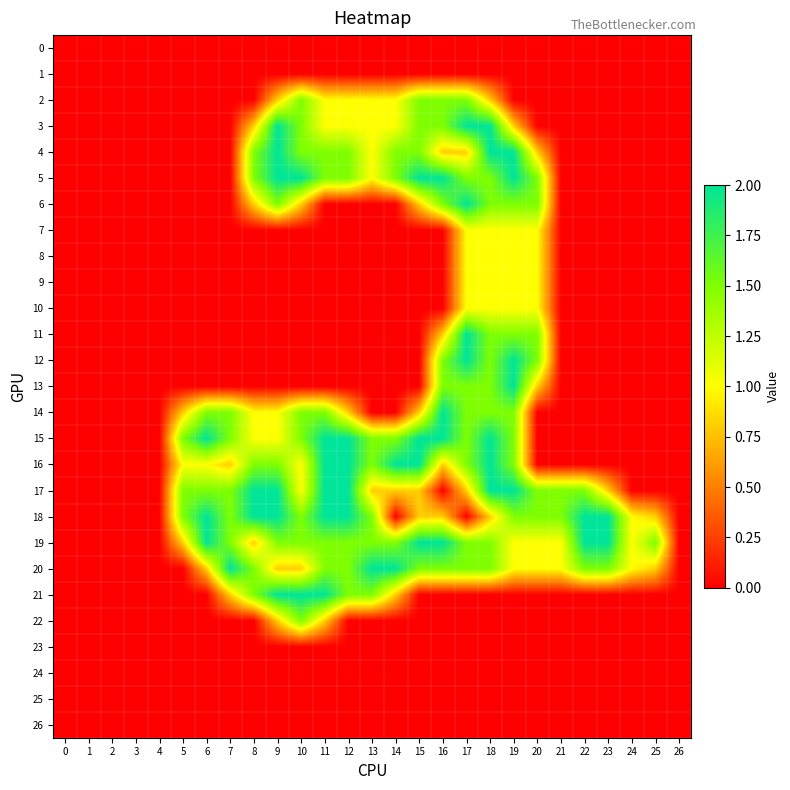

Reading left to right, what are all the values shown in this chart?

0: 0=0.0	1=0.0	2=0.0	3=0.0	4=0.0	5=0.0	6=0.0	7=0.0	8=0.0	9=0.0	10=0.0	11=0.0	12=0.0	13=0.0	14=0.0	15=0.0	16=0.0	17=0.0	18=0.0	19=0.0	20=0.0	21=0.0	22=0.0	23=0.0	24=0.0	25=0.0	26=0.0
1: 0=0.0	1=0.0	2=0.0	3=0.0	4=0.0	5=0.0	6=0.0	7=0.0	8=0.0	9=0.0	10=0.0	11=0.0	12=0.0	13=0.0	14=0.0	15=0.0	16=0.0	17=0.0	18=0.0	19=0.0	20=0.0	21=0.0	22=0.0	23=0.0	24=0.0	25=0.0	26=0.0
2: 0=0.0	1=0.0	2=0.0	3=0.0	4=0.0	5=0.0	6=0.0	7=0.0	8=0.0	9=0.8	10=1.5	11=1.0	12=1.0	13=1.0	14=1.0	15=1.5	16=1.5	17=1.5	18=0.8	19=0.0	20=0.0	21=0.0	22=0.0	23=0.0	24=0.0	25=0.0	26=0.0
3: 0=0.0	1=0.0	2=0.0	3=0.0	4=0.0	5=0.0	6=0.0	7=0.0	8=0.8	9=2.0	10=1.5	11=1.0	12=1.0	13=1.0	14=1.0	15=1.5	16=1.5	17=2.0	18=2.0	19=0.8	20=0.0	21=0.0	22=0.0	23=0.0	24=0.0	25=0.0	26=0.0
4: 0=0.0	1=0.0	2=0.0	3=0.0	4=0.0	5=0.0	6=0.0	7=0.0	8=1.5	9=2.0	10=1.5	11=1.5	12=1.5	13=1.0	14=1.5	15=1.5	16=0.8	17=0.8	18=2.0	19=2.0	20=0.8	21=0.0	22=0.0	23=0.0	24=0.0	25=0.0	26=0.0
5: 0=0.0	1=0.0	2=0.0	3=0.0	4=0.0	5=0.0	6=0.0	7=0.0	8=1.5	9=2.0	10=2.0	11=1.5	12=1.5	13=1.0	14=1.5	15=2.0	16=2.0	17=1.5	18=1.5	19=2.0	20=1.5	21=0.0	22=0.0	23=0.0	24=0.0	25=0.0	26=0.0
6: 0=0.0	1=0.0	2=0.0	3=0.0	4=0.0	5=0.0	6=0.0	7=0.0	8=0.8	9=1.5	10=0.8	11=0.0	12=0.0	13=0.0	14=0.0	15=0.8	16=1.5	17=2.0	18=1.5	19=1.5	20=1.5	21=0.0	22=0.0	23=0.0	24=0.0	25=0.0	26=0.0
7: 0=0.0	1=0.0	2=0.0	3=0.0	4=0.0	5=0.0	6=0.0	7=0.0	8=0.0	9=0.0	10=0.0	11=0.0	12=0.0	13=0.0	14=0.0	15=0.0	16=0.0	17=1.0	18=1.0	19=1.0	20=1.0	21=0.0	22=0.0	23=0.0	24=0.0	25=0.0	26=0.0
8: 0=0.0	1=0.0	2=0.0	3=0.0	4=0.0	5=0.0	6=0.0	7=0.0	8=0.0	9=0.0	10=0.0	11=0.0	12=0.0	13=0.0	14=0.0	15=0.0	16=0.0	17=1.0	18=1.0	19=1.0	20=1.0	21=0.0	22=0.0	23=0.0	24=0.0	25=0.0	26=0.0
9: 0=0.0	1=0.0	2=0.0	3=0.0	4=0.0	5=0.0	6=0.0	7=0.0	8=0.0	9=0.0	10=0.0	11=0.0	12=0.0	13=0.0	14=0.0	15=0.0	16=0.0	17=1.0	18=1.0	19=1.0	20=1.0	21=0.0	22=0.0	23=0.0	24=0.0	25=0.0	26=0.0
10: 0=0.0	1=0.0	2=0.0	3=0.0	4=0.0	5=0.0	6=0.0	7=0.0	8=0.0	9=0.0	10=0.0	11=0.0	12=0.0	13=0.0	14=0.0	15=0.0	16=0.0	17=1.0	18=1.0	19=1.0	20=1.0	21=0.0	22=0.0	23=0.0	24=0.0	25=0.0	26=0.0
11: 0=0.0	1=0.0	2=0.0	3=0.0	4=0.0	5=0.0	6=0.0	7=0.0	8=0.0	9=0.0	10=0.0	11=0.0	12=0.0	13=0.0	14=0.0	15=0.0	16=0.8	17=2.0	18=1.5	19=1.5	20=1.5	21=0.0	22=0.0	23=0.0	24=0.0	25=0.0	26=0.0
12: 0=0.0	1=0.0	2=0.0	3=0.0	4=0.0	5=0.0	6=0.0	7=0.0	8=0.0	9=0.0	10=0.0	11=0.0	12=0.0	13=0.0	14=0.0	15=0.0	16=1.5	17=2.0	18=1.5	19=2.0	20=1.5	21=0.0	22=0.0	23=0.0	24=0.0	25=0.0	26=0.0
13: 0=0.0	1=0.0	2=0.0	3=0.0	4=0.0	5=0.0	6=0.0	7=0.0	8=0.0	9=0.0	10=0.0	11=0.0	12=0.0	13=0.0	14=0.0	15=0.0	16=1.5	17=1.5	18=1.5	19=2.0	20=0.8	21=0.0	22=0.0	23=0.0	24=0.0	25=0.0	26=0.0
14: 0=0.0	1=0.0	2=0.0	3=0.0	4=0.0	5=0.8	6=1.5	7=1.5	8=1.0	9=1.0	10=1.5	11=1.5	12=0.8	13=0.0	14=0.0	15=0.8	16=2.0	17=1.5	18=1.5	19=1.5	20=0.0	21=0.0	22=0.0	23=0.0	24=0.0	25=0.0	26=0.0
15: 0=0.0	1=0.0	2=0.0	3=0.0	4=0.0	5=1.5	6=2.0	7=1.5	8=1.0	9=1.0	10=1.5	11=2.0	12=2.0	13=1.5	14=1.5	15=2.0	16=2.0	17=1.5	18=2.0	19=1.5	20=0.0	21=0.0	22=0.0	23=0.0	24=0.0	25=0.0	26=0.0
16: 0=0.0	1=0.0	2=0.0	3=0.0	4=0.0	5=1.0	6=1.0	7=0.8	8=1.5	9=1.5	10=1.0	11=2.0	12=2.0	13=1.5	14=2.0	15=2.0	16=0.8	17=1.5	18=2.0	19=1.5	20=0.0	21=0.0	22=0.0	23=0.0	24=0.0	25=0.0	26=0.0
17: 0=0.0	1=0.0	2=0.0	3=0.0	4=0.0	5=1.5	6=1.5	7=1.5	8=2.0	9=2.0	10=1.0	11=2.0	12=2.0	13=0.8	14=0.8	15=0.8	16=0.0	17=0.8	18=2.0	19=2.0	20=1.5	21=1.5	22=1.5	23=0.8	24=0.0	25=0.0	26=0.0
18: 0=0.0	1=0.0	2=0.0	3=0.0	4=0.0	5=1.5	6=2.0	7=1.5	8=2.0	9=2.0	10=1.5	11=2.0	12=2.0	13=1.5	14=0.0	15=0.8	16=0.8	17=0.0	18=0.8	19=1.5	20=1.5	21=1.5	22=2.0	23=2.0	24=1.0	25=0.8	26=0.0
19: 0=0.0	1=0.0	2=0.0	3=0.0	4=0.0	5=0.8	6=2.0	7=1.5	8=0.8	9=1.5	10=1.5	11=1.5	12=1.5	13=1.5	14=1.5	15=2.0	16=2.0	17=1.5	18=1.5	19=1.0	20=1.0	21=1.0	22=2.0	23=2.0	24=1.0	25=1.5	26=0.0
20: 0=0.0	1=0.0	2=0.0	3=0.0	4=0.0	5=0.0	6=0.8	7=2.0	8=1.5	9=0.8	10=0.8	11=1.5	12=1.5	13=2.0	14=2.0	15=1.5	16=1.5	17=1.5	18=1.5	19=1.0	20=1.0	21=1.0	22=1.5	23=1.5	24=1.0	25=0.8	26=0.0
21: 0=0.0	1=0.0	2=0.0	3=0.0	4=0.0	5=0.0	6=0.0	7=0.8	8=1.5	9=2.0	10=2.0	11=2.0	12=1.5	13=1.5	14=0.8	15=0.0	16=0.0	17=0.0	18=0.0	19=0.0	20=0.0	21=0.0	22=0.0	23=0.0	24=0.0	25=0.0	26=0.0
22: 0=0.0	1=0.0	2=0.0	3=0.0	4=0.0	5=0.0	6=0.0	7=0.0	8=0.0	9=0.8	10=1.5	11=0.8	12=0.0	13=0.0	14=0.0	15=0.0	16=0.0	17=0.0	18=0.0	19=0.0	20=0.0	21=0.0	22=0.0	23=0.0	24=0.0	25=0.0	26=0.0
23: 0=0.0	1=0.0	2=0.0	3=0.0	4=0.0	5=0.0	6=0.0	7=0.0	8=0.0	9=0.0	10=0.0	11=0.0	12=0.0	13=0.0	14=0.0	15=0.0	16=0.0	17=0.0	18=0.0	19=0.0	20=0.0	21=0.0	22=0.0	23=0.0	24=0.0	25=0.0	26=0.0
24: 0=0.0	1=0.0	2=0.0	3=0.0	4=0.0	5=0.0	6=0.0	7=0.0	8=0.0	9=0.0	10=0.0	11=0.0	12=0.0	13=0.0	14=0.0	15=0.0	16=0.0	17=0.0	18=0.0	19=0.0	20=0.0	21=0.0	22=0.0	23=0.0	24=0.0	25=0.0	26=0.0
25: 0=0.0	1=0.0	2=0.0	3=0.0	4=0.0	5=0.0	6=0.0	7=0.0	8=0.0	9=0.0	10=0.0	11=0.0	12=0.0	13=0.0	14=0.0	15=0.0	16=0.0	17=0.0	18=0.0	19=0.0	20=0.0	21=0.0	22=0.0	23=0.0	24=0.0	25=0.0	26=0.0
26: 0=0.0	1=0.0	2=0.0	3=0.0	4=0.0	5=0.0	6=0.0	7=0.0	8=0.0	9=0.0	10=0.0	11=0.0	12=0.0	13=0.0	14=0.0	15=0.0	16=0.0	17=0.0	18=0.0	19=0.0	20=0.0	21=0.0	22=0.0	23=0.0	24=0.0	25=0.0	26=0.0